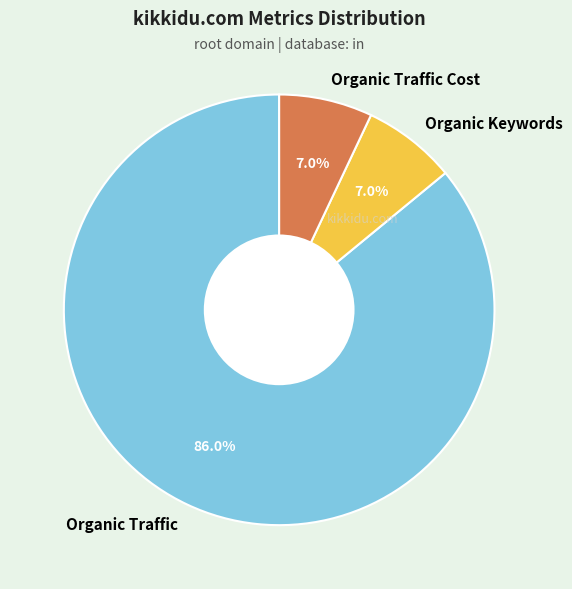

How many segments does this pie chart have?

3